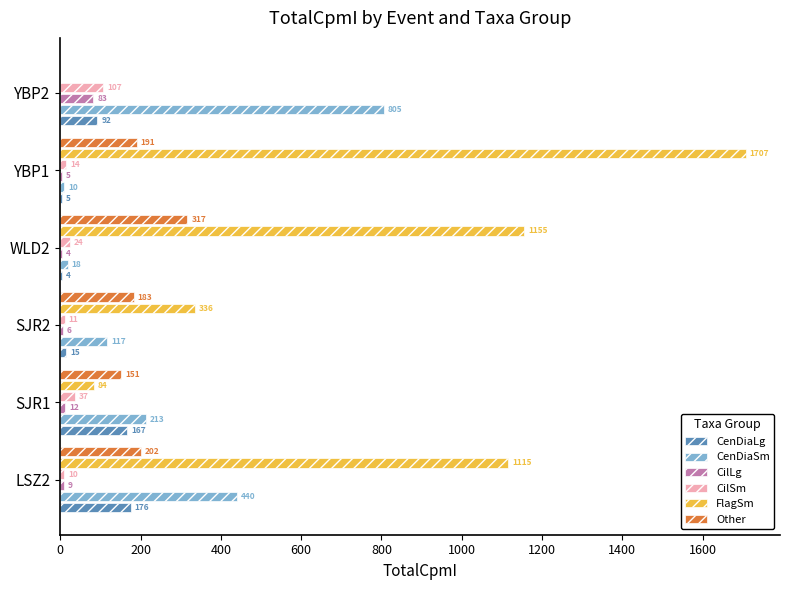

At which label is CenDiaSm closest to 407?

LSZ2